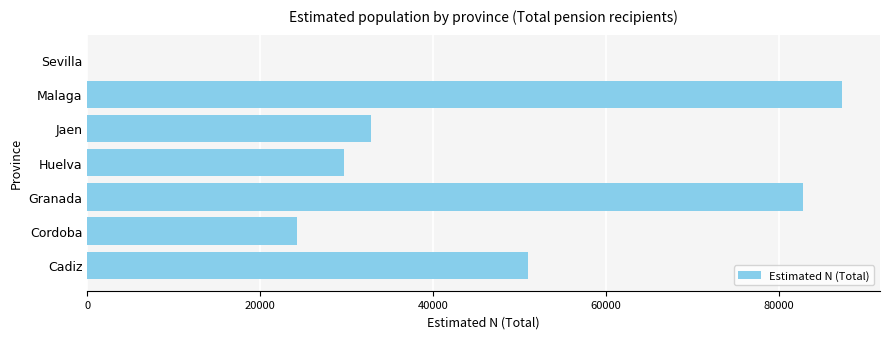

Reading bottom to top, what are all the values shown in this chart?

Cadiz=50920	Cordoba=24237	Granada=82812	Huelva=29744	Jaen=32772	Malaga=87335	Sevilla=0